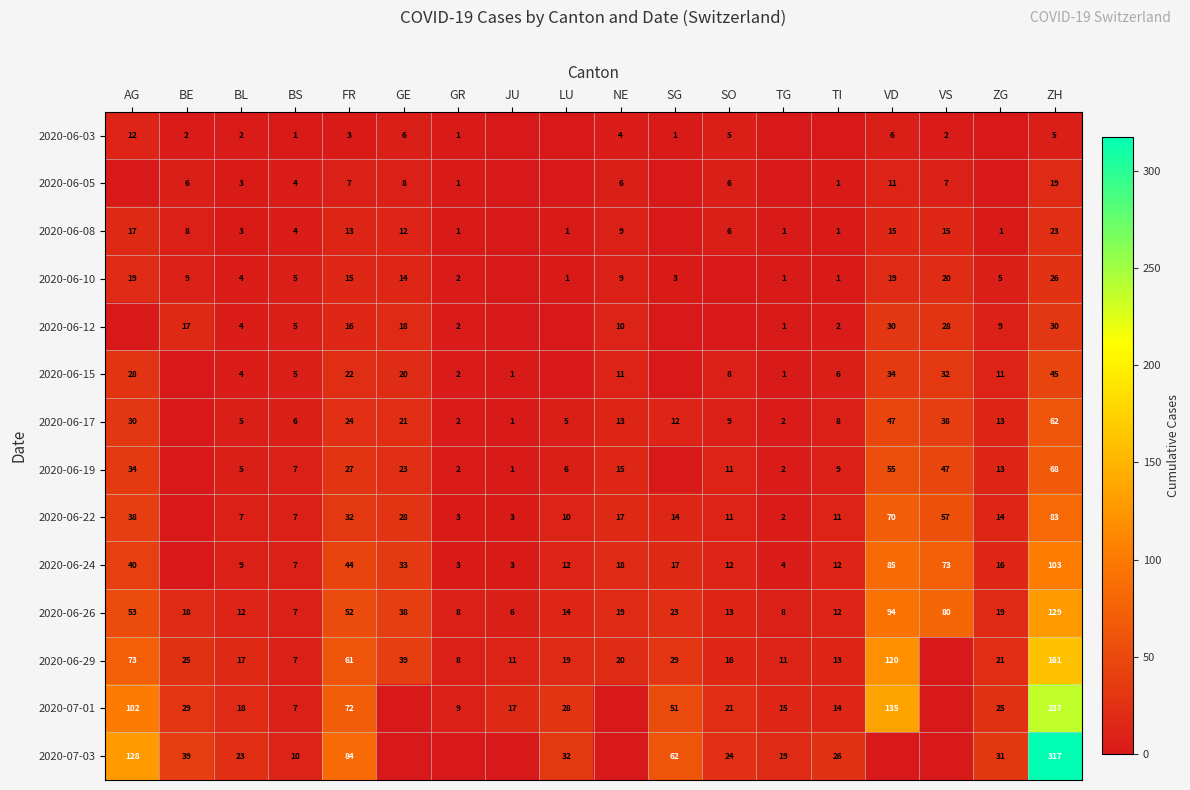

What is the difference between the highest and lowest values at BL?

21